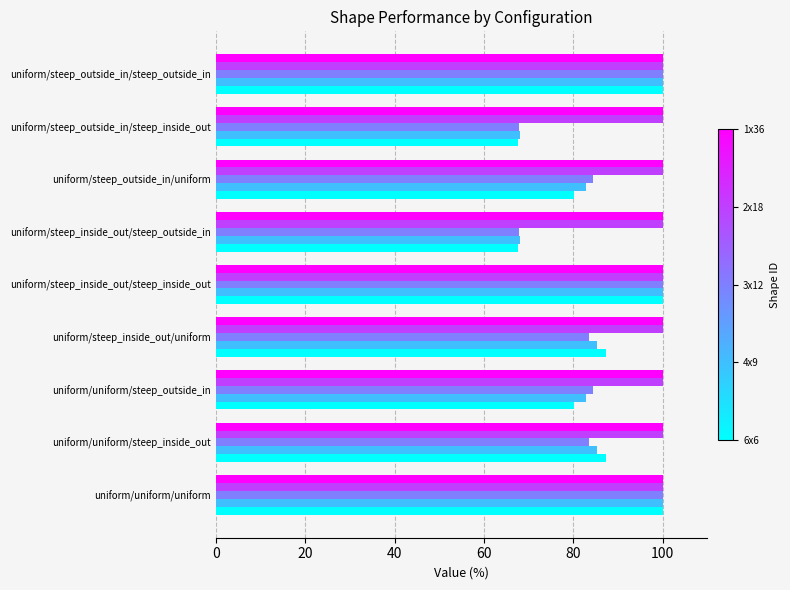

What is the difference between the highest and lowest values at uniform/uniform/steep_inside_out?

16.4